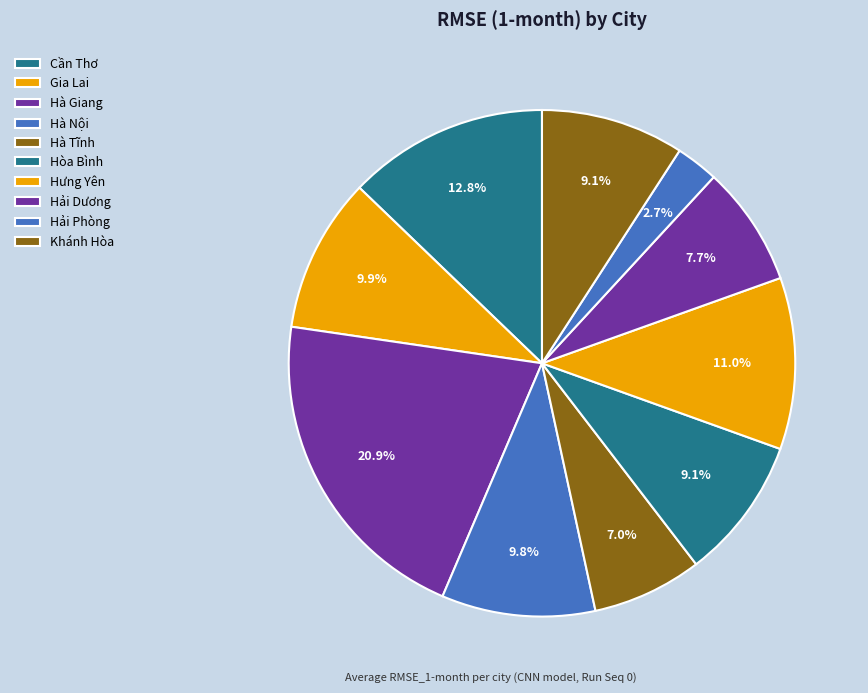

How many segments does this pie chart have?

10